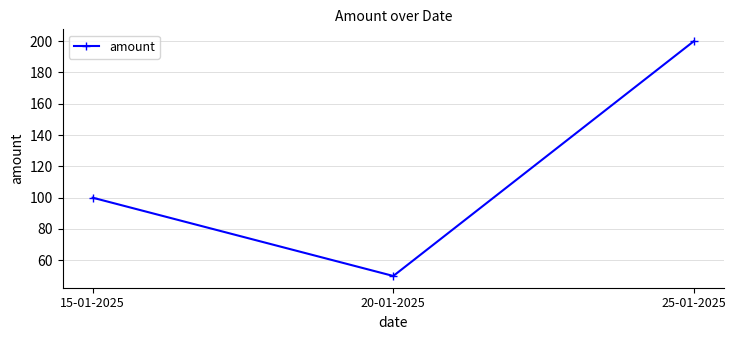

Reading left to right, extract all data points from this chart.

15-01-2025=100	20-01-2025=50	25-01-2025=200